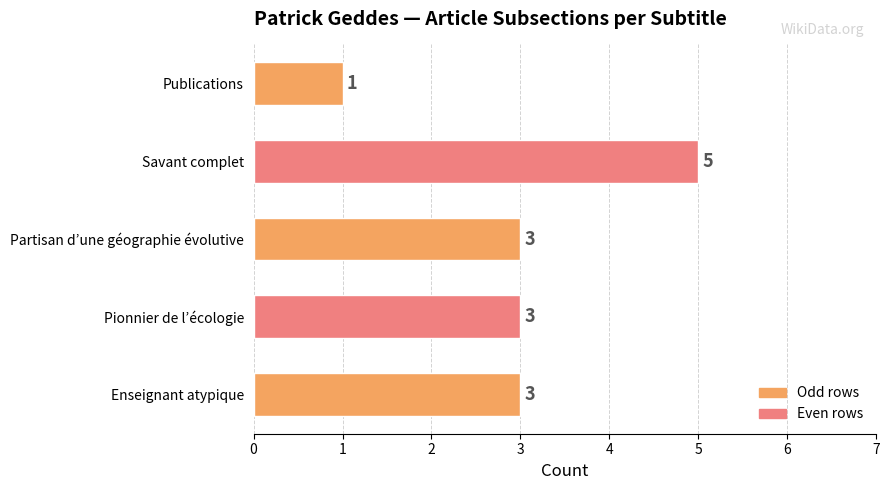

Is it true that the value at Publications is 1?

True